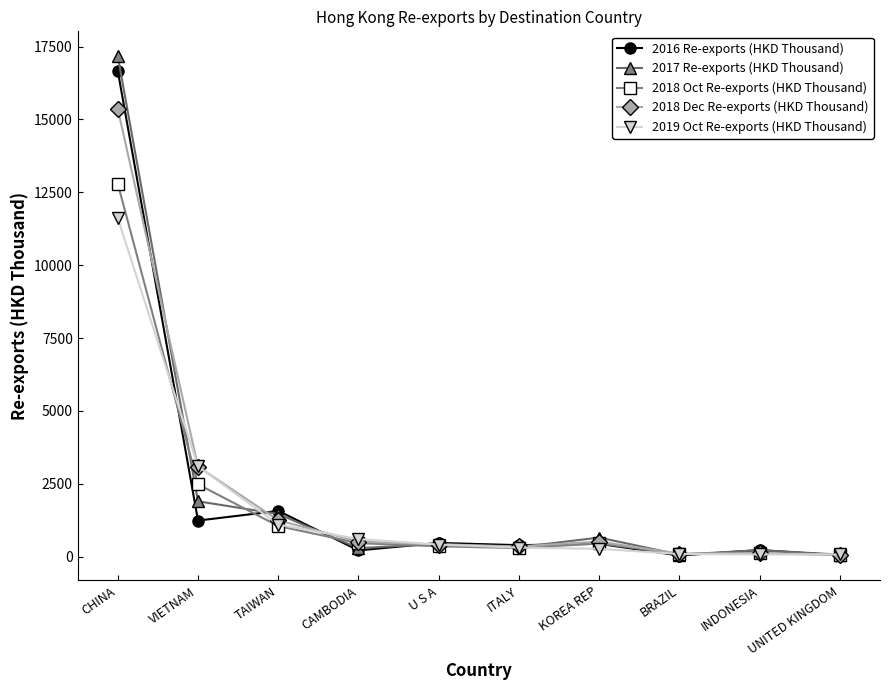

At which label does 2017 Re-exports (HKD Thousand) reach its peak?

CHINA